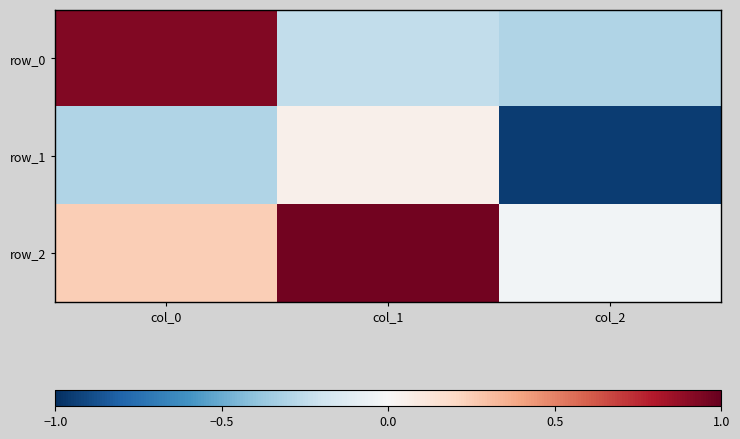

What is the maximum value shown in the chart?

1.0